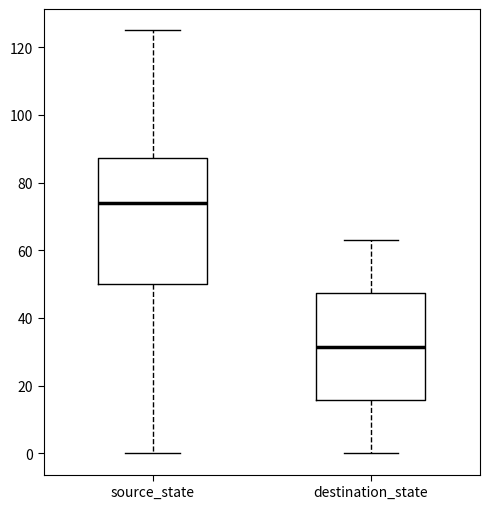

Reading left to right, transcribe this box plot: for each box, give where its median line is, the range the box spans, and where its two whiskers end, as read against the y-axis. The values are not printed on the chart, so give them approximately, as read against the axis.

source_state: median 74, box 50 to 88, whiskers 0 to 126
destination_state: median 32, box 16 to 48, whiskers 0 to 64